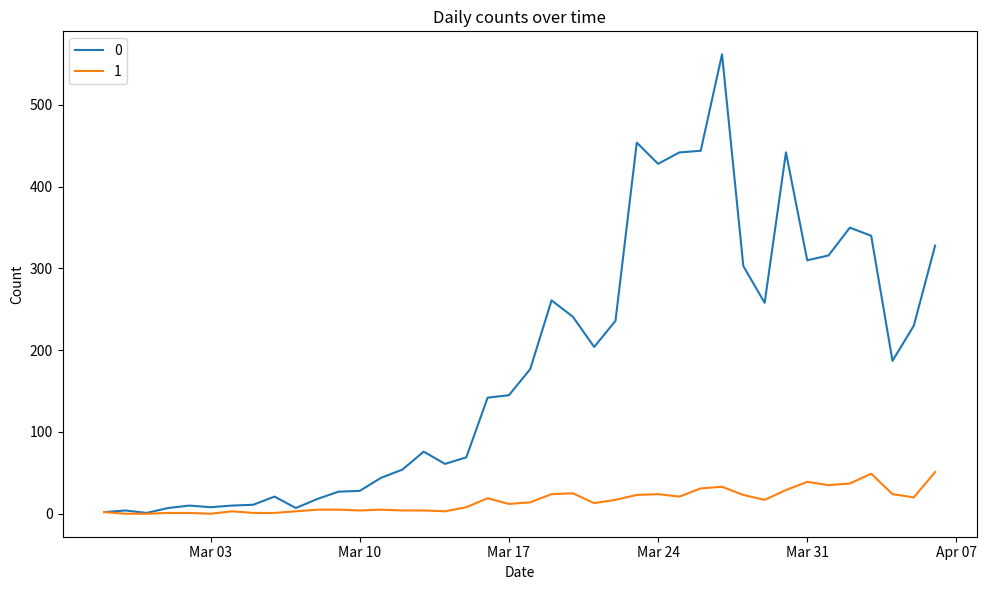

Rank the series by their maximum value, from lowest to highest.

1, 0